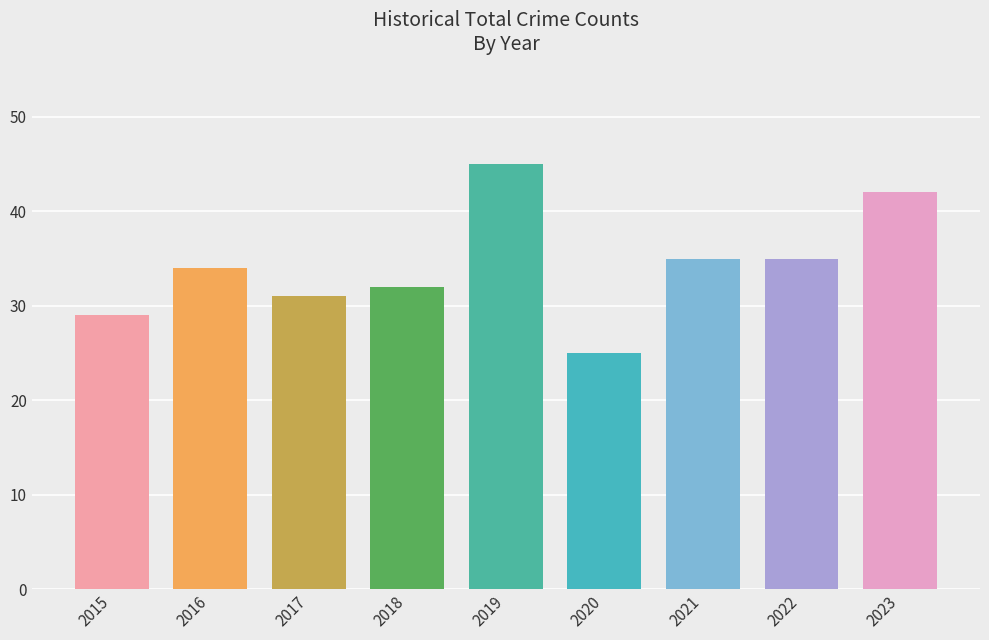

Which has a higher value, 2017 or 2019?

2019